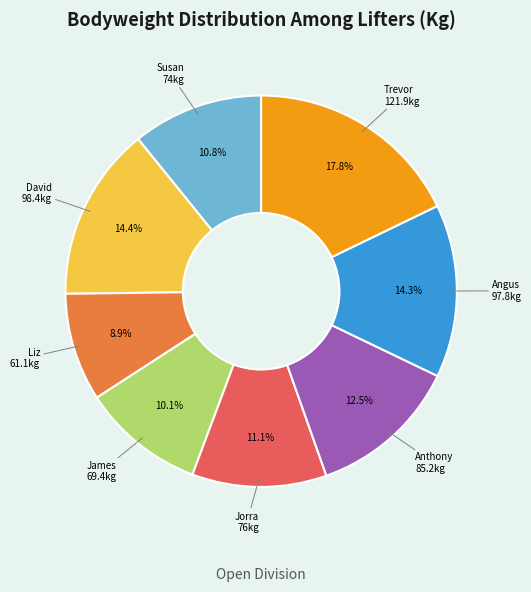

Is there any slice that represents more than half of the pie?

No